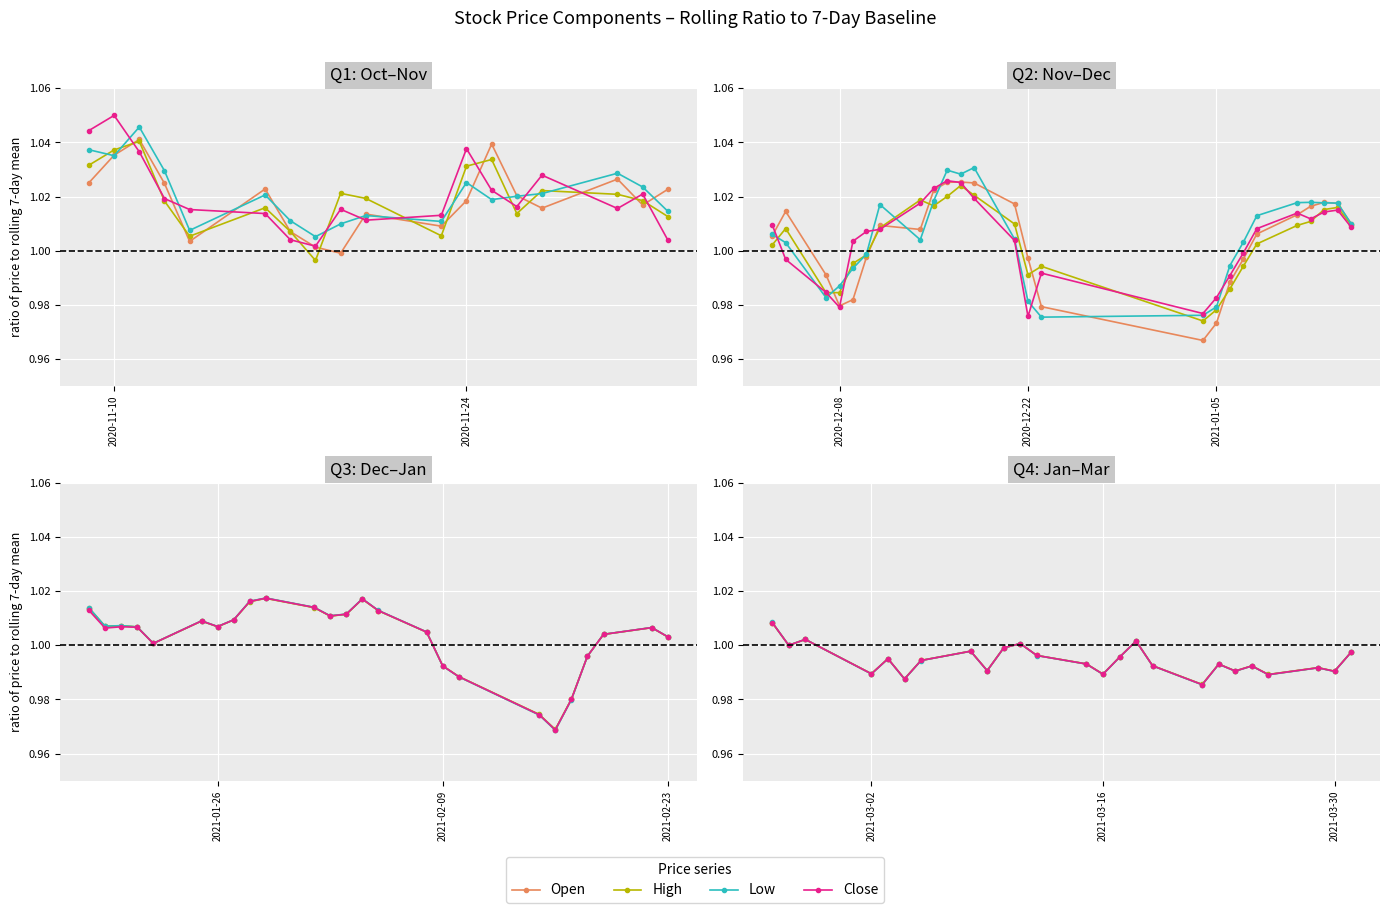

True or false: High has more than 1 interior local peaks.

True